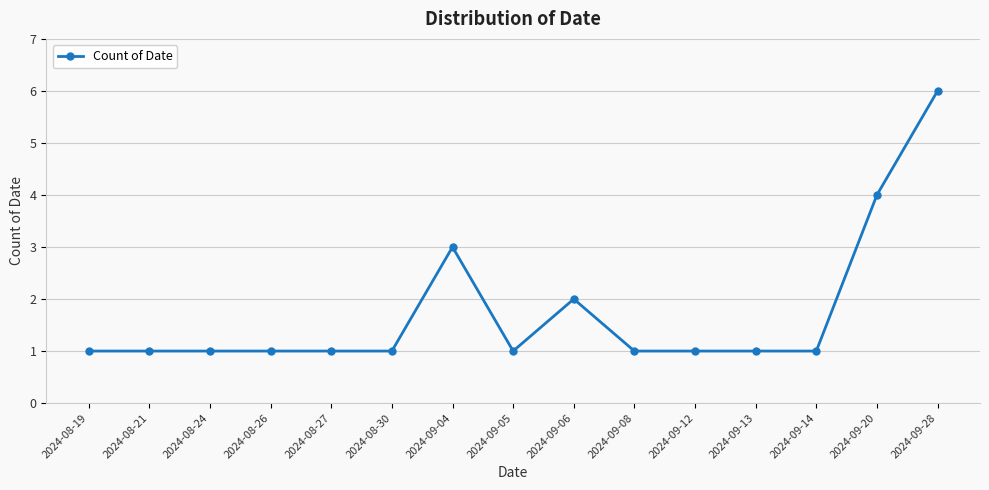

Read the value at 2024-08-30.

1